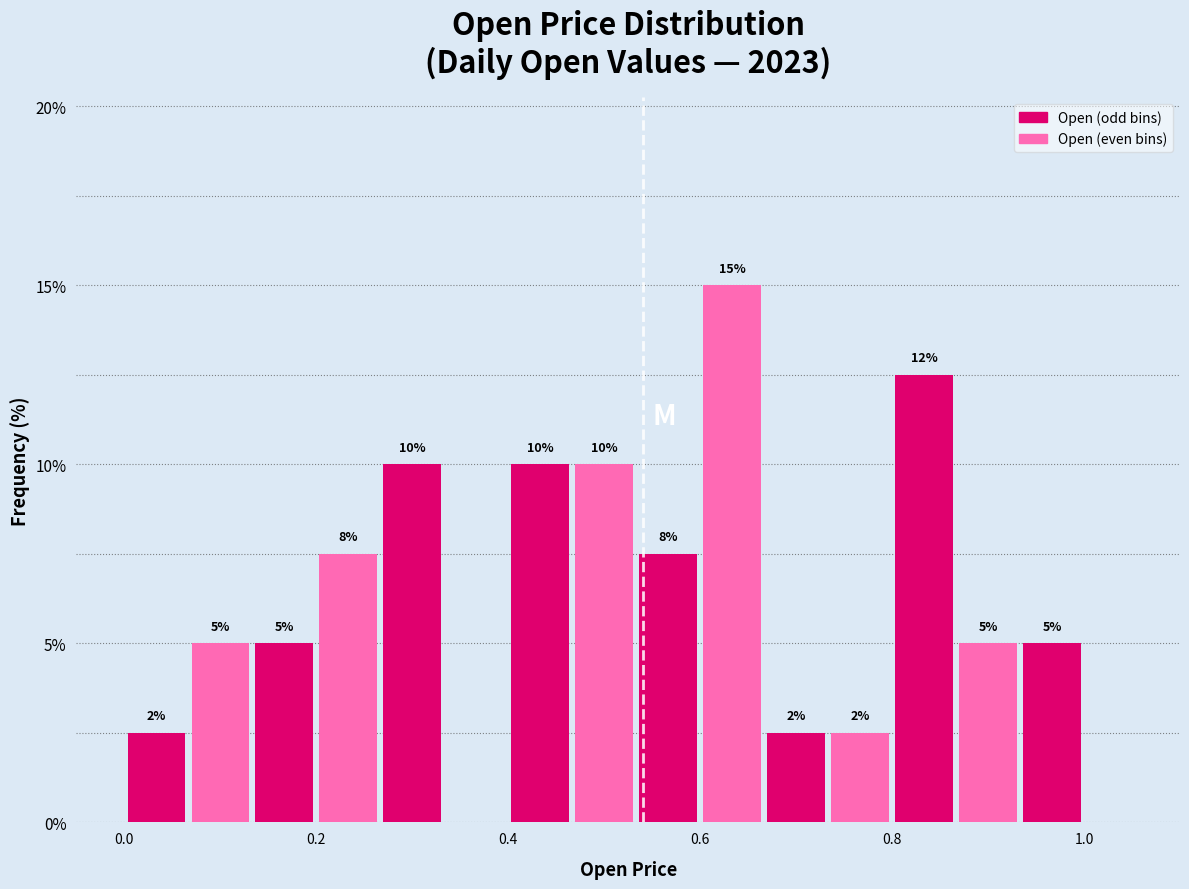

Around what value on the x-axis is the tallest bar? Give the approximate position of its centre, as read against the axis.

0.64